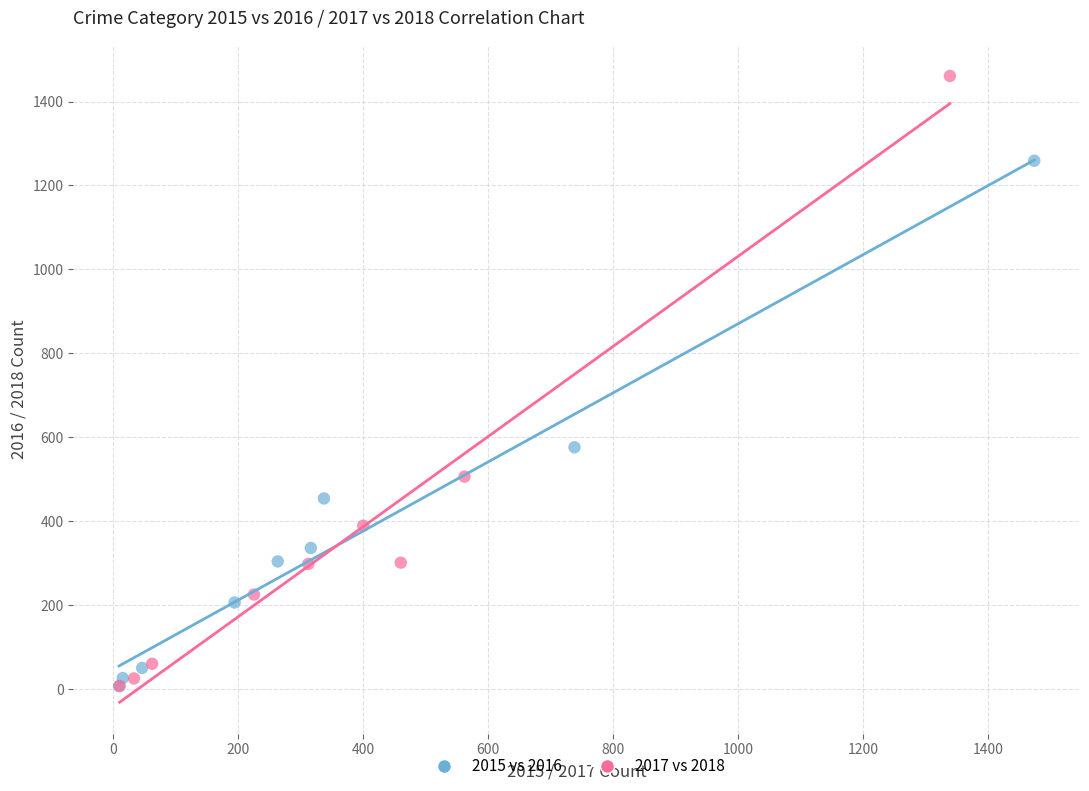

What are all the series names shown in the legend?

2015 vs 2016, 2017 vs 2018